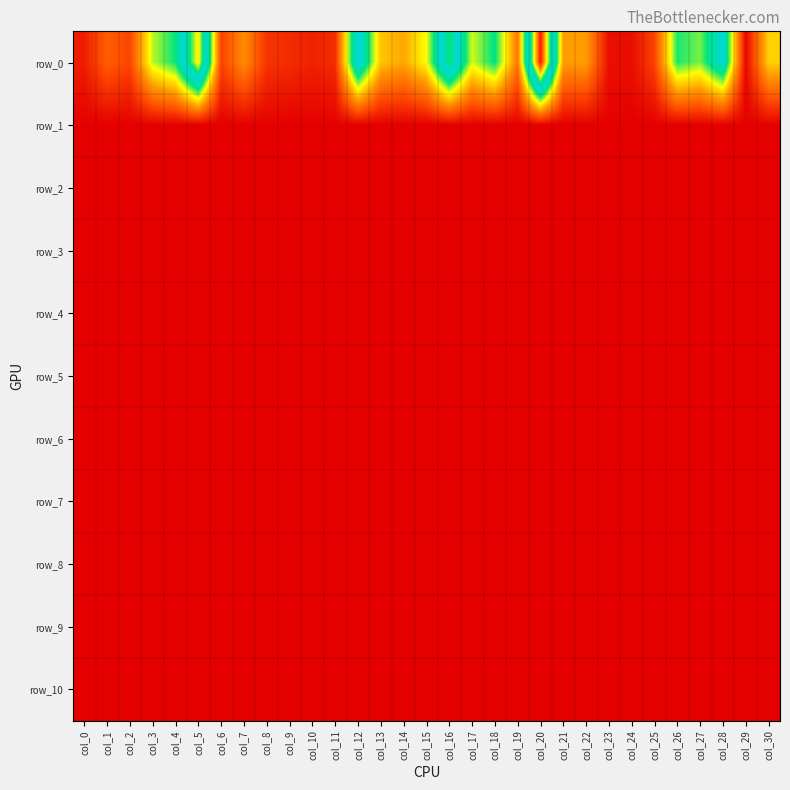

Reading right to left, extract all data points from this chart.

row_0: 15124636.2	527487.8	29856170.0	20960120.0	23084175.5	5200465.2	1144098.7	1233076.8	12108867.7	12127592.4	53277644.2	9331140.5	23985709.8	18814785.4	35666459.8	17735204.1	12753083.1	14384144.2	31203975.9	3461262.5	2637021.8	3399929.0	4121999.4	10866926.5	5204655.3	42599807.8	23669042.6	19375851.5	5409217.6	7287239.5	2311931.5
row_1: 71542.0	89572.2	125169.6	37718.3	60921.6	81900.6	56201.4	76065.5	37812.3	28678.7	66675.3	75570.0	67918.8	122706.3	46780.0	62060.2	74476.9	58831.0	56992.4	111772.7	90554.7	67846.8	131901.1	52629.2	45880.1	44624.7	80429.7	115028.9	57329.1	36984.6	85226.4
row_2: 36645.7	58462.6	28286.2	23532.8	19927.2	28841.2	48444.2	48624.5	37812.3	27171.0	47734.3	33167.0	21787.8	46575.0	24262.3	49315.1	24961.9	58831.0	52995.8	51169.3	44947.8	22475.6	37067.5	36616.1	37362.3	17569.2	33647.2	36257.4	27330.7	32934.2	41262.7
row_3: 29168.9	45584.4	19642.1	23532.8	19927.2	28841.2	36798.3	40534.2	36812.4	11286.4	32361.8	33167.0	18023.7	46575.0	22720.4	38806.5	17314.2	36755.7	43542.7	48227.1	24714.4	22475.6	37067.5	27790.2	22422.0	17569.2	20094.8	28318.2	21437.0	11463.5	41262.7
row_4: 22725.7	35851.2	14281.0	15849.5	19927.2	28841.2	25119.4	38503.4	27673.8	11286.4	19098.2	24359.5	10507.1	32457.6	16107.7	30738.8	17314.2	36755.7	29213.5	32409.0	19110.3	19642.9	16259.3	17333.6	22422.0	17569.2	20094.8	23371.9	11911.7	11463.5	36296.6
row_5: 18314.6	18856.0	10873.2	11425.8	11299.1	28841.2	19277.7	31979.0	11905.8	11286.4	9463.7	19308.6	9370.6	32457.6	11973.1	30263.1	12946.2	36755.7	23025.9	14292.6	19110.3	19642.9	16259.3	16833.1	22422.0	17569.2	15427.0	14034.3	6382.6	11463.5	34692.4
row_6: 15419.6	18856.0	10873.2	11352.6	11299.1	23600.9	15839.9	25523.2	11905.8	11286.4	9463.7	17380.5	6976.4	20422.6	11973.1	15520.2	10624.9	27538.0	23025.9	13023.0	17525.3	16970.7	9779.9	16833.1	22422.0	16504.1	15427.0	11421.1	6382.6	11463.5	21374.7
row_7: 13047.1	18856.0	10873.2	11056.7	9117.0	18859.7	15839.9	19590.4	11905.8	11286.4	8473.3	12191.8	6533.4	12345.3	11010.4	13755.5	9529.4	22599.9	23025.9	9961.5	17525.3	14241.3	7178.5	9908.8	15474.7	13577.8	11902.5	7285.9	6382.6	10720.9	20402.0
row_8: 11117.5	17680.7	6211.4	9802.4	7383.4	17383.8	14995.5	12508.2	9739.8	8881.5	8473.3	11768.9	5684.1	12345.3	11010.4	10836.4	7332.3	20679.5	19673.0	8173.1	11597.4	7687.2	7178.5	9735.2	15474.7	9300.7	11902.5	7285.9	5258.6	9610.9	17930.0
row_9: 9290.6	13963.2	6211.4	9058.7	7383.4	12281.3	7666.9	12508.2	9236.0	7206.2	6893.3	10278.9	5035.4	10599.5	9040.8	10836.4	6098.1	16674.5	15382.0	7742.0	11597.4	5285.4	5223.5	9735.2	11154.1	8466.7	10035.6	5992.0	5258.6	9610.9	12261.5
row_10: 8138.6	9965.3	6211.4	7463.7	5704.2	10813.1	7666.9	11574.4	7087.3	7167.1	6893.3	9665.3	4332.5	7601.6	8316.5	7782.4	5685.0	15269.5	14120.8	5980.0	9421.1	5285.4	4154.0	6326.8	9802.3	8466.7	10035.6	5899.0	5258.6	7946.7	12261.5